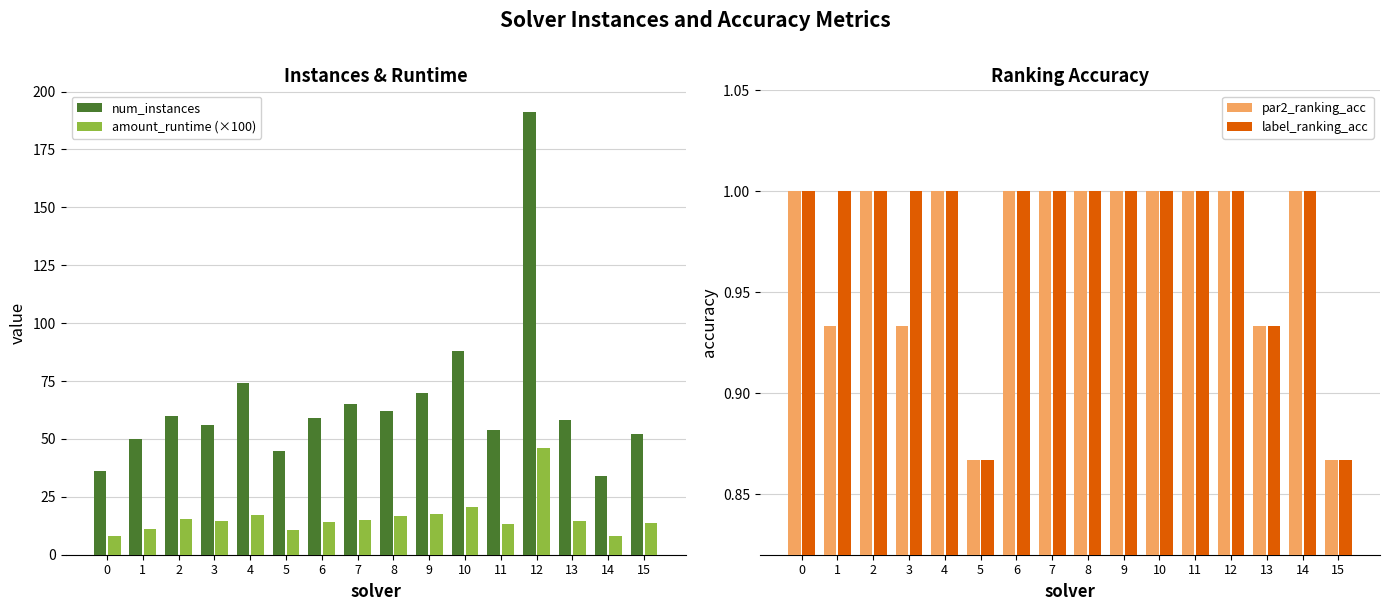

At which category does the chart reach its peak across all series?

12